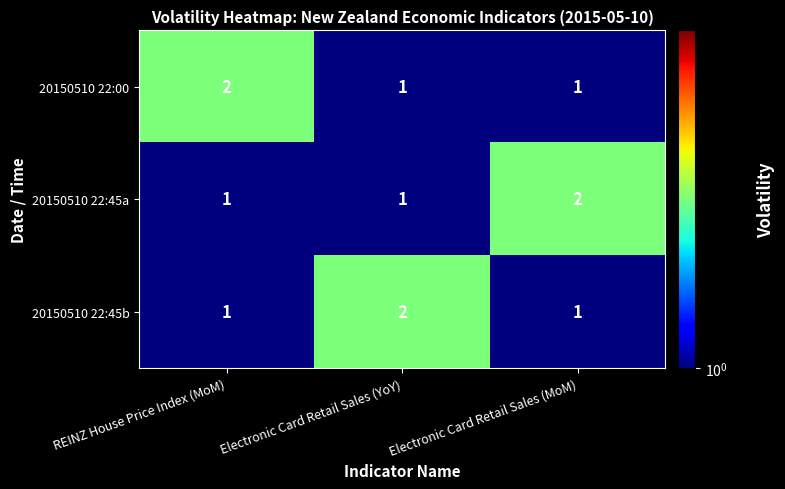

Reading left to right, extract all data points from this chart.

20150510 22:00: REINZ House Price Index (MoM)=2	Electronic Card Retail Sales (YoY)=1	Electronic Card Retail Sales (MoM)=1
20150510 22:45a: REINZ House Price Index (MoM)=1	Electronic Card Retail Sales (YoY)=1	Electronic Card Retail Sales (MoM)=2
20150510 22:45b: REINZ House Price Index (MoM)=1	Electronic Card Retail Sales (YoY)=2	Electronic Card Retail Sales (MoM)=1